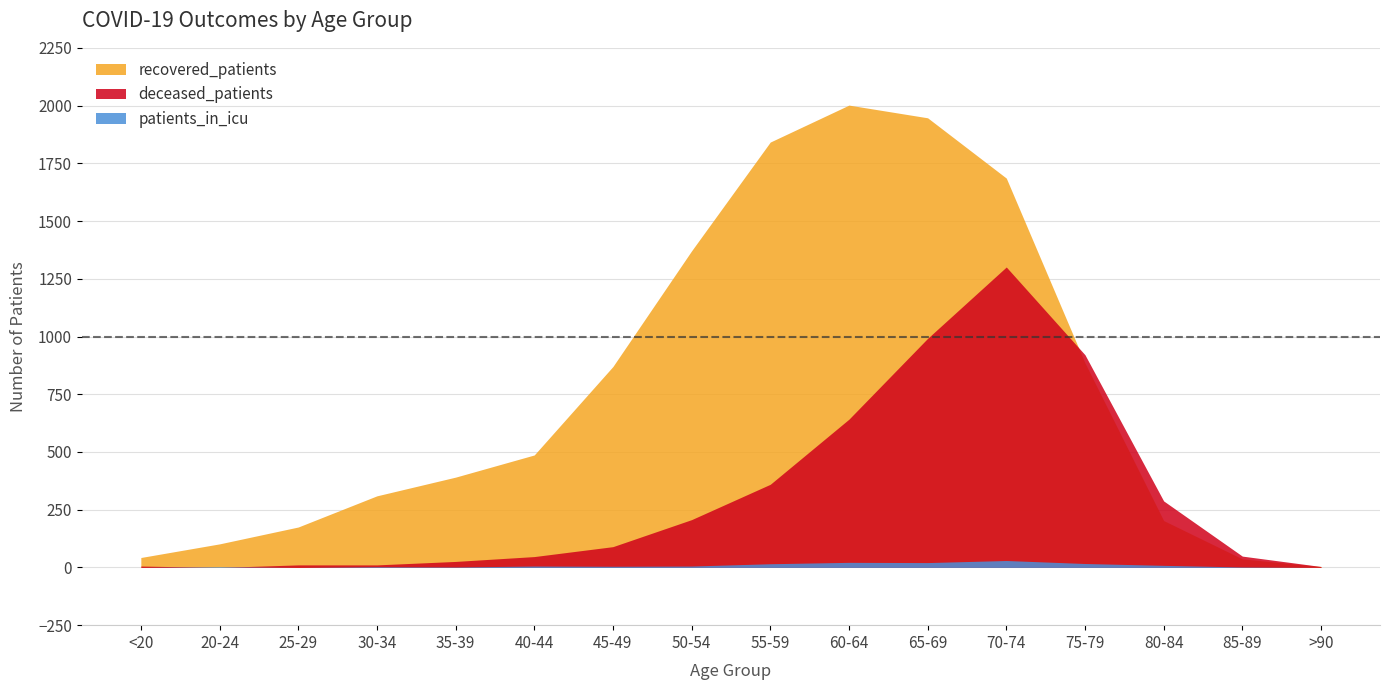

After their last crossing, which series has the higher values: recovered_patients or deceased_patients?

deceased_patients